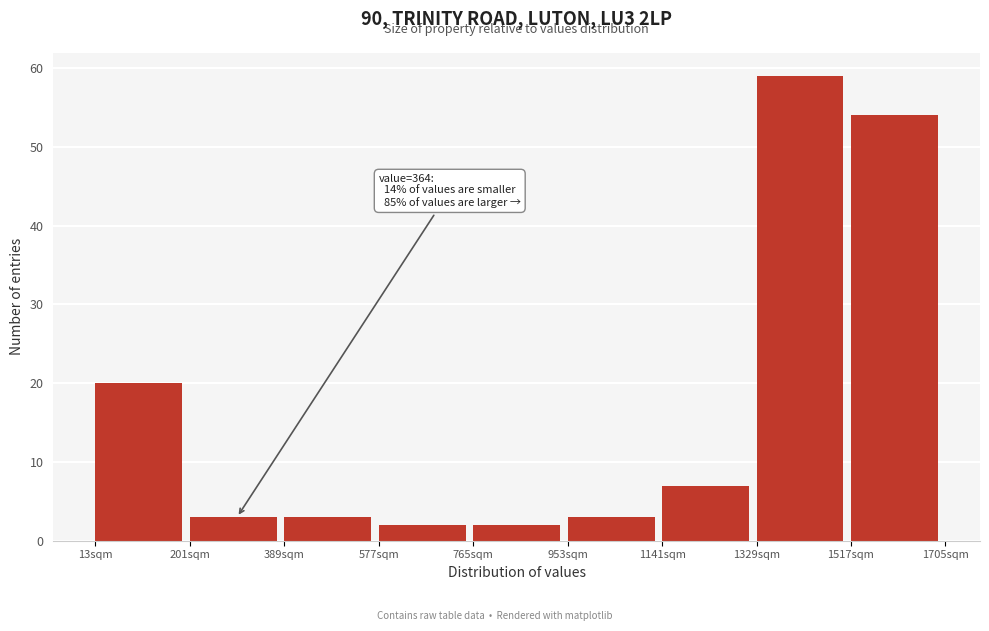

Which range on the x-axis has the tallest bar?

1320 to 1520